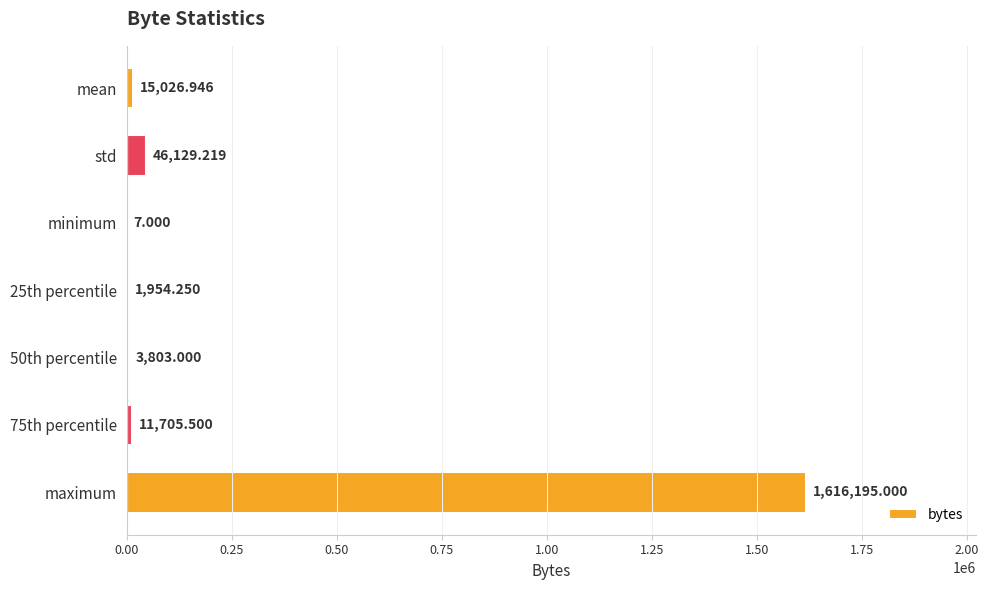

Which category has the highest value across all series?

maximum